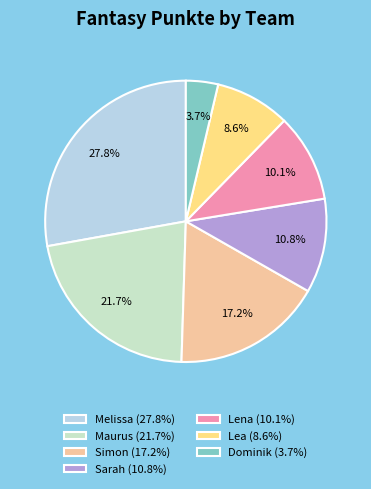

Count the number of slices in the pie.

7